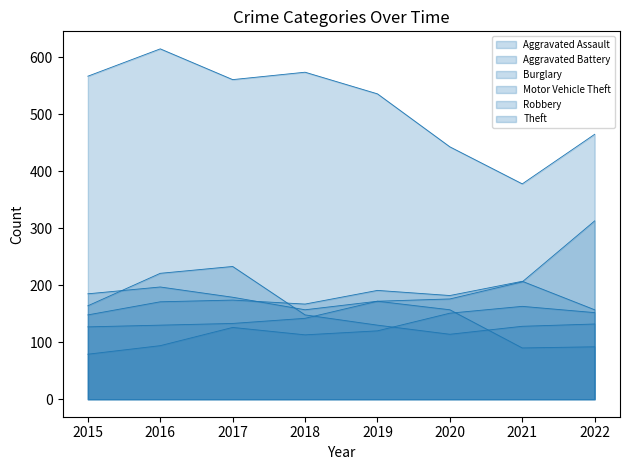

What is the average value of the Theft series?

517